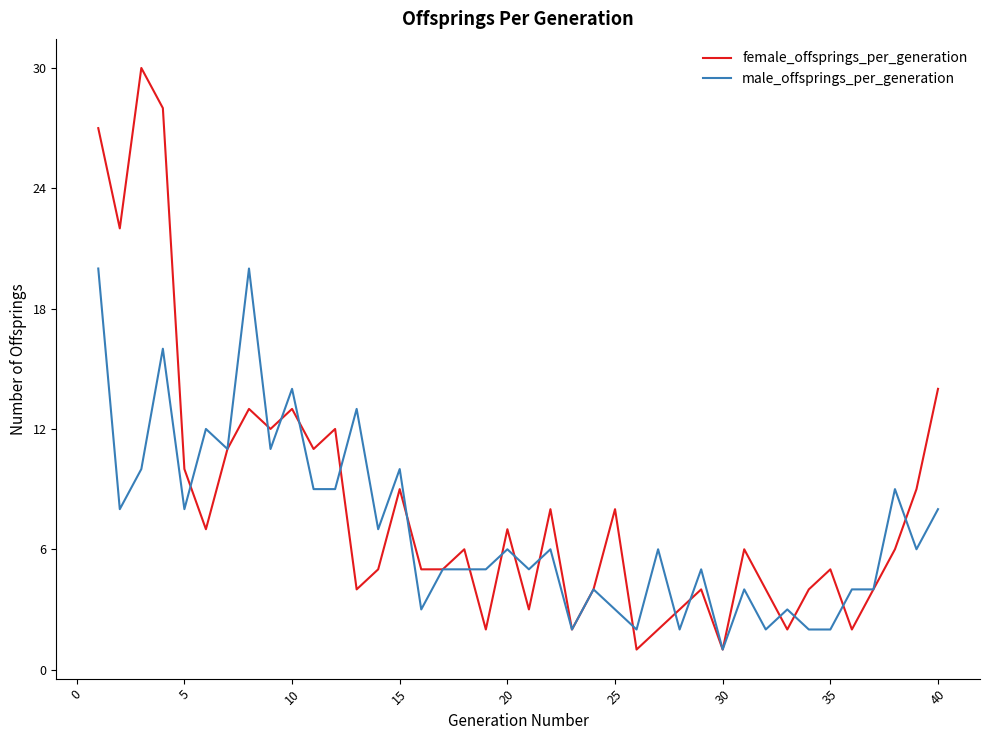

Which series has the largest range (max minus min)?

female_offsprings_per_generation